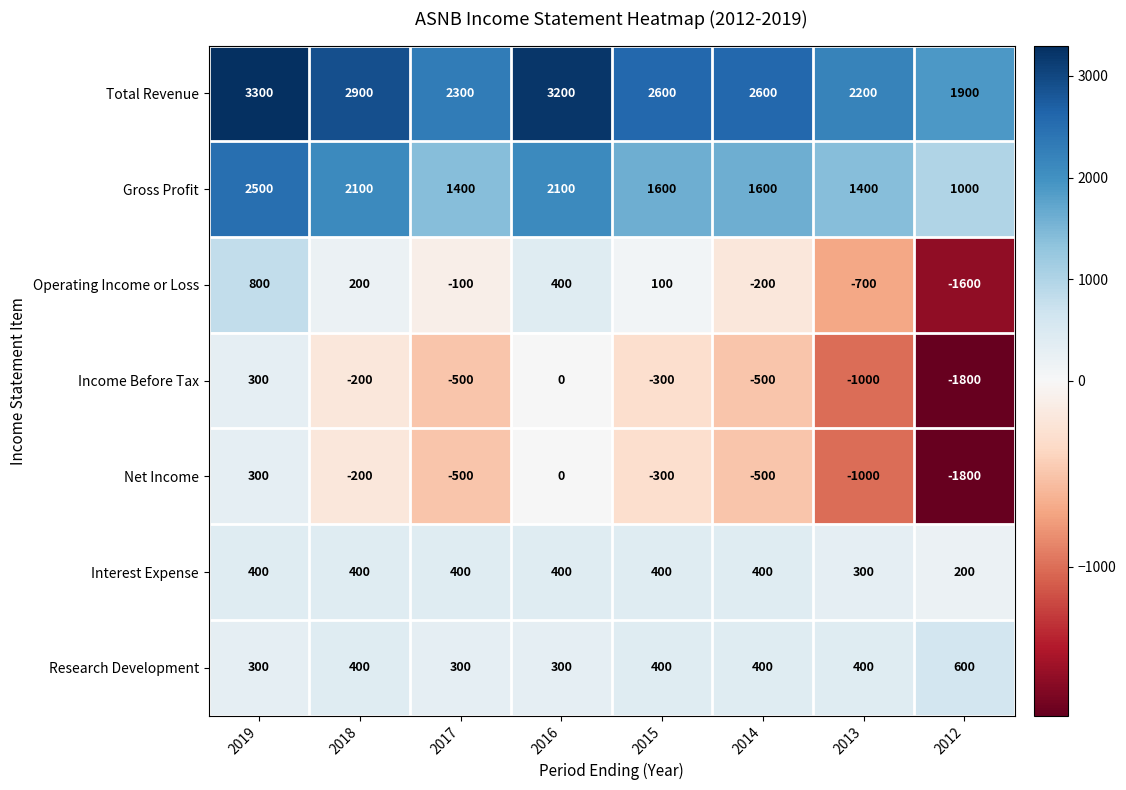

Count the Gross Profit values in the range 1400 to 2100.

6